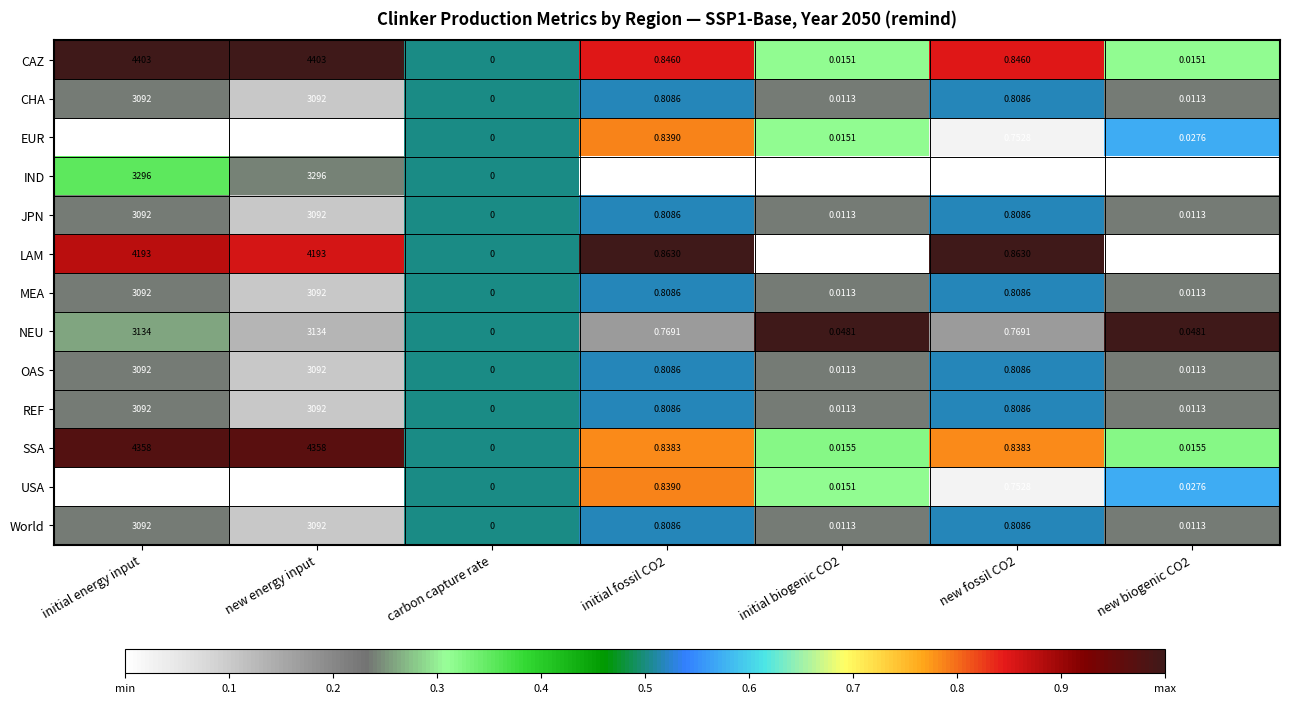

At which category is the sum across all series the highest?

new energy input